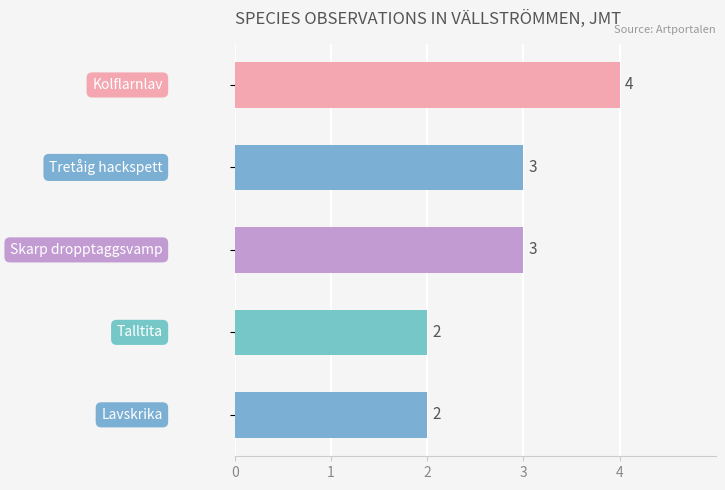

Are the bars horizontal?

Yes